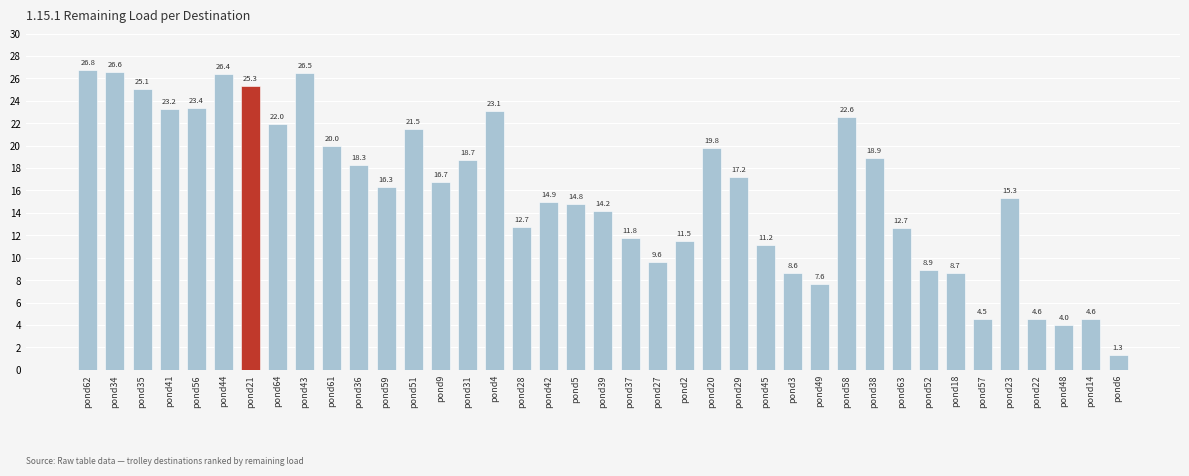

Between pond43 and pond44, which is larger?

pond43